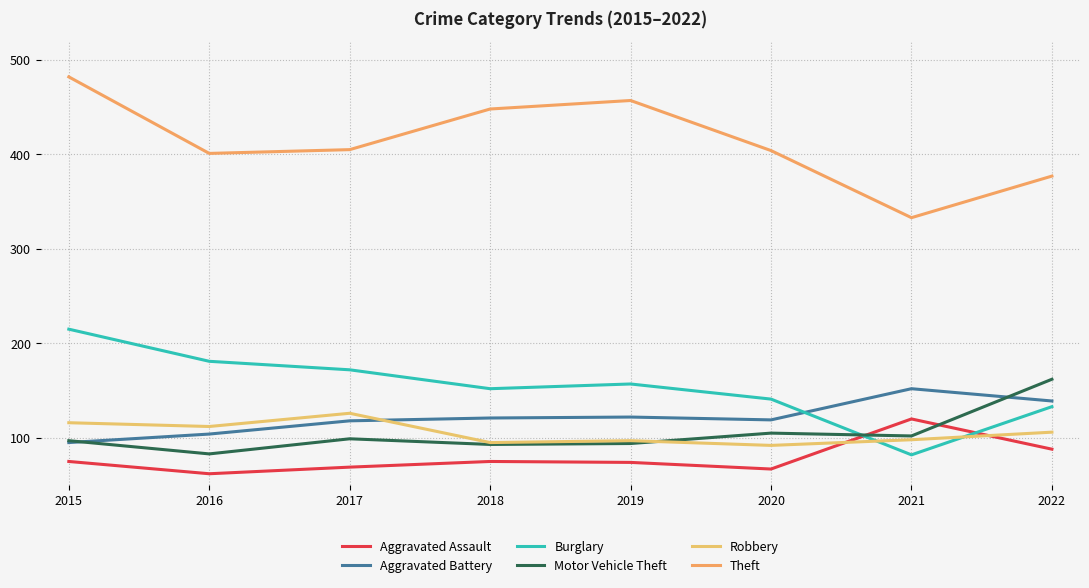

At 2020, list the series in order from smallest to largest.

Aggravated Assault, Robbery, Motor Vehicle Theft, Aggravated Battery, Burglary, Theft